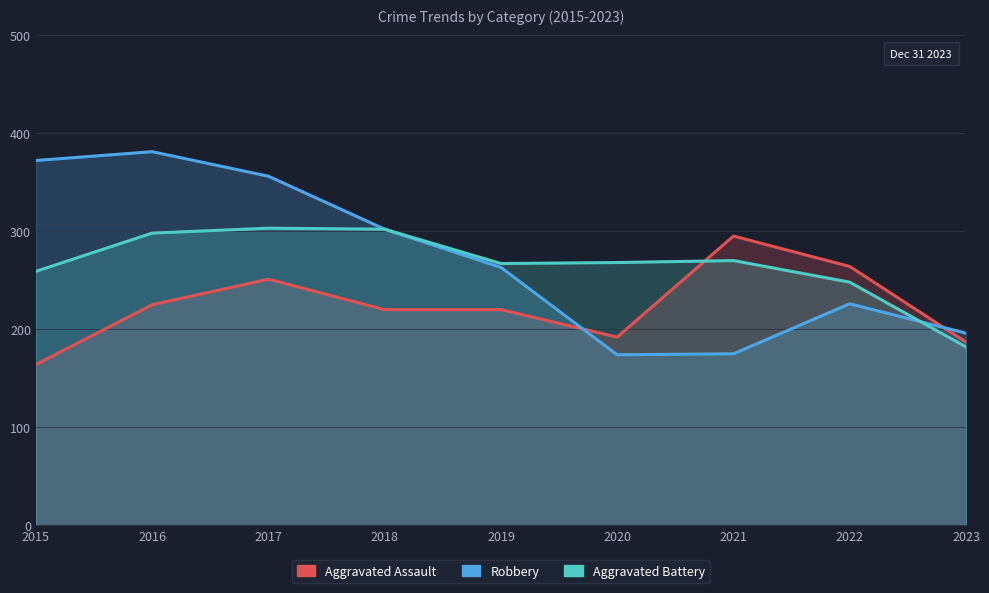

Which series has the largest total across all categories?

Robbery